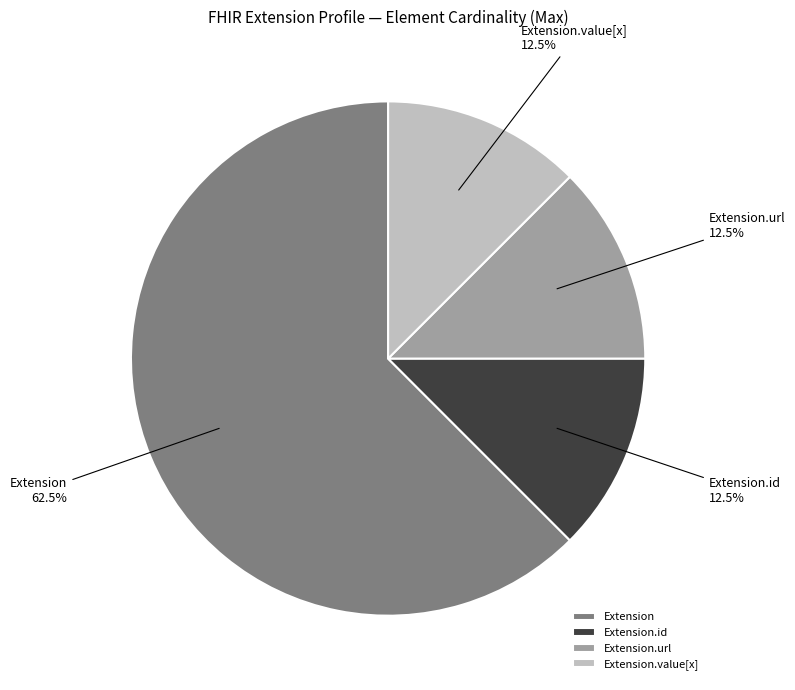

Does any single category account for the majority?

Yes